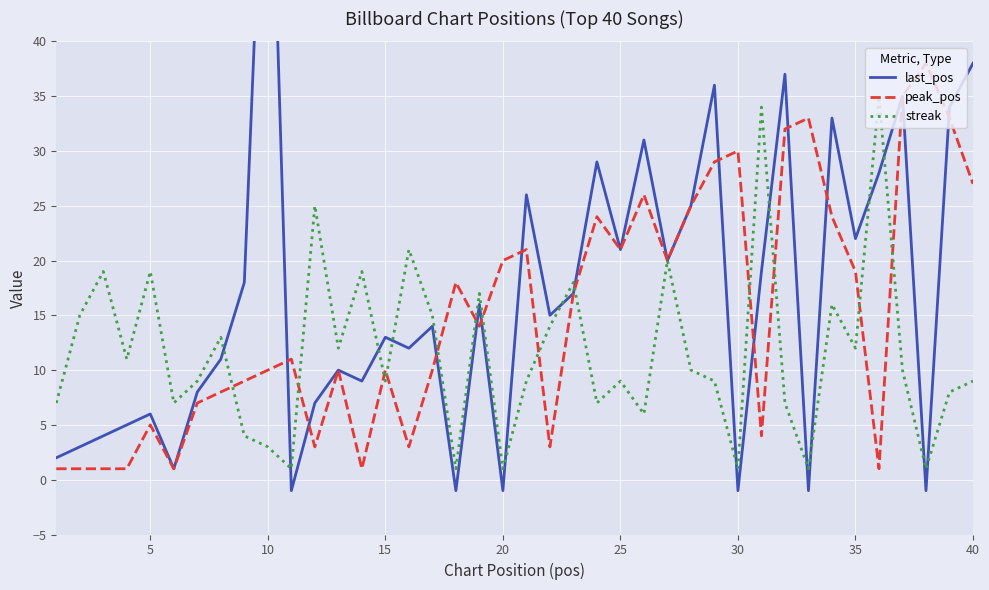

The peak_pos series shows 30 at 30. True or false?

True